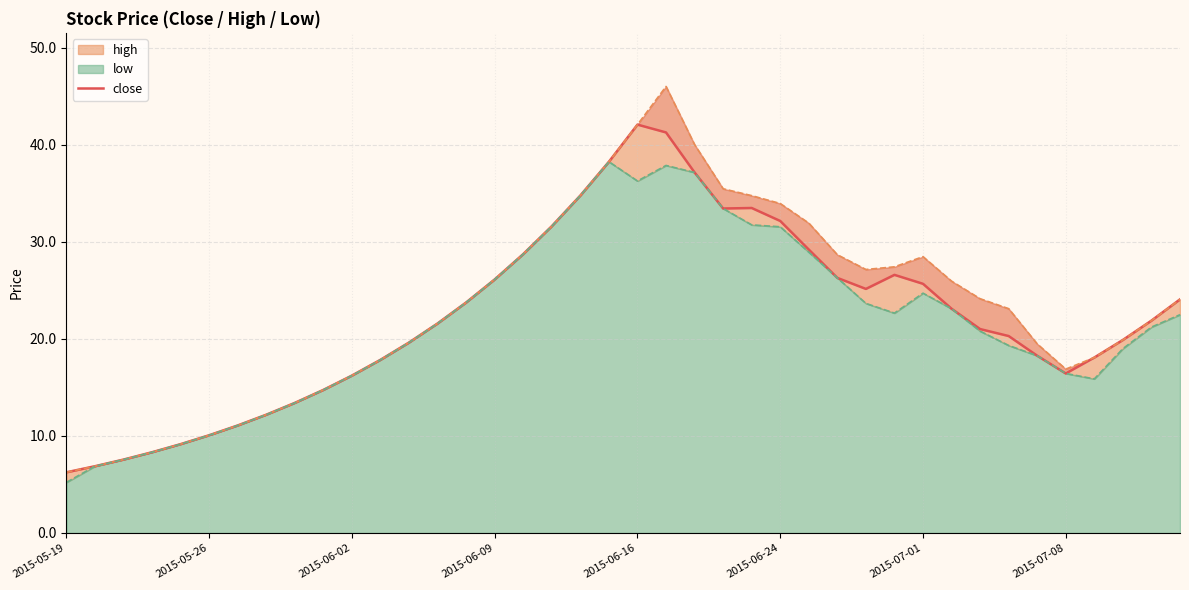

What is the difference between the maximum and minimum values?

35.8